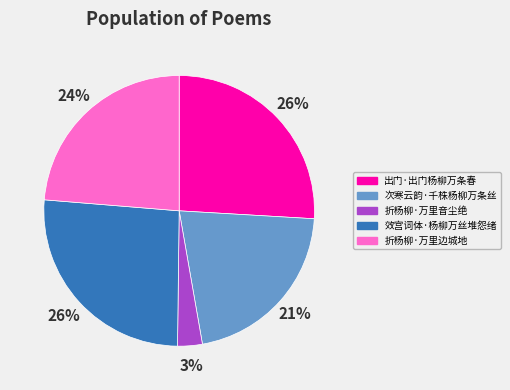

How many segments does this pie chart have?

5